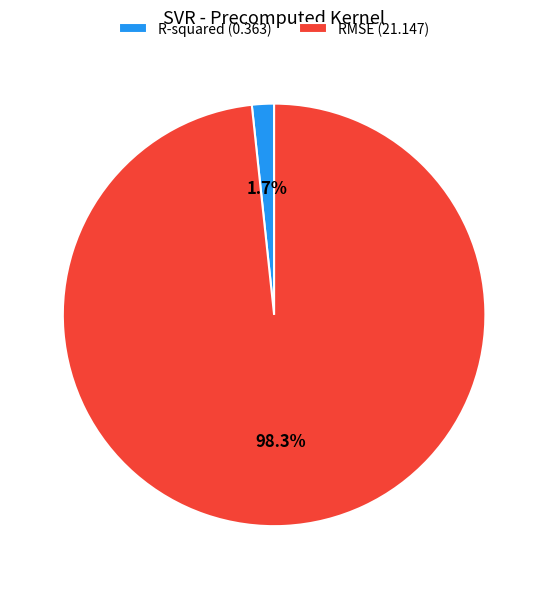

To the nearest percent, what is the average slice percentage?

50%